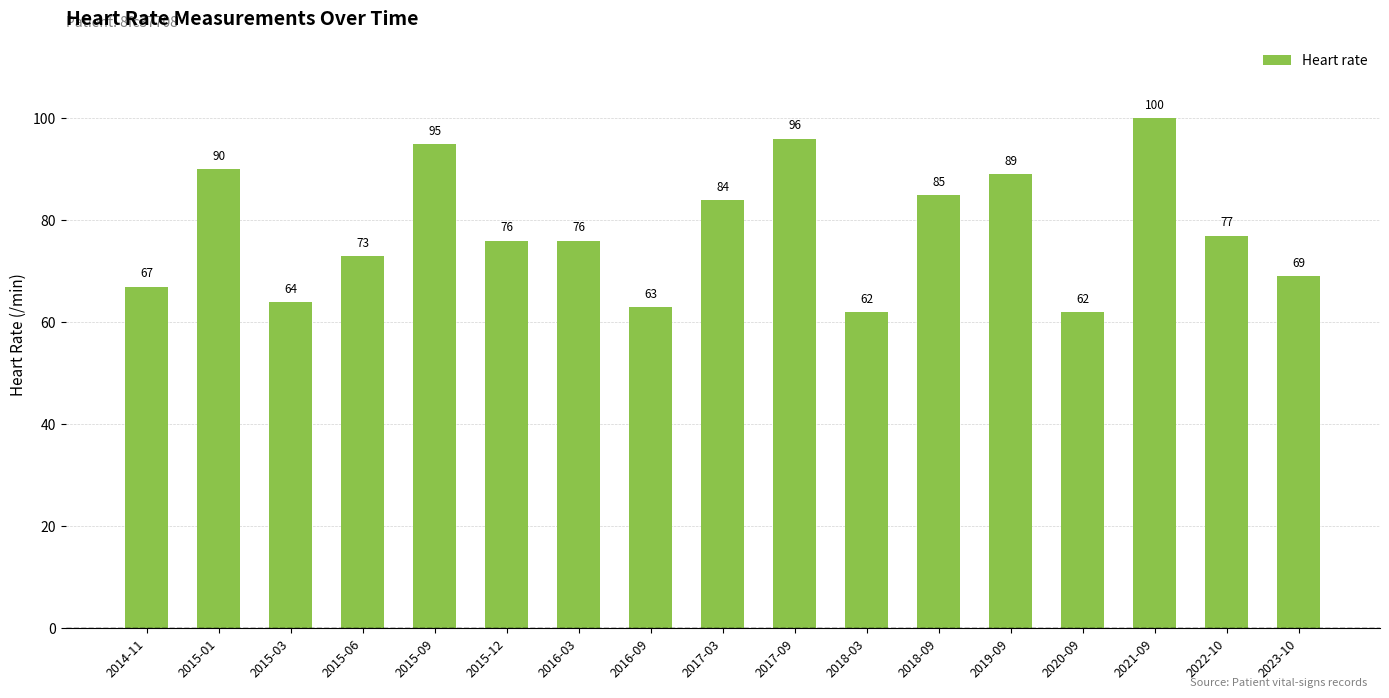

Reading left to right, what are all the values shown in this chart?

2014-11=67	2015-01=90	2015-03=64	2015-06=73	2015-09=95	2015-12=76	2016-03=76	2016-09=63	2017-03=84	2017-09=96	2018-03=62	2018-09=85	2019-09=89	2020-09=62	2021-09=100	2022-10=77	2023-10=69